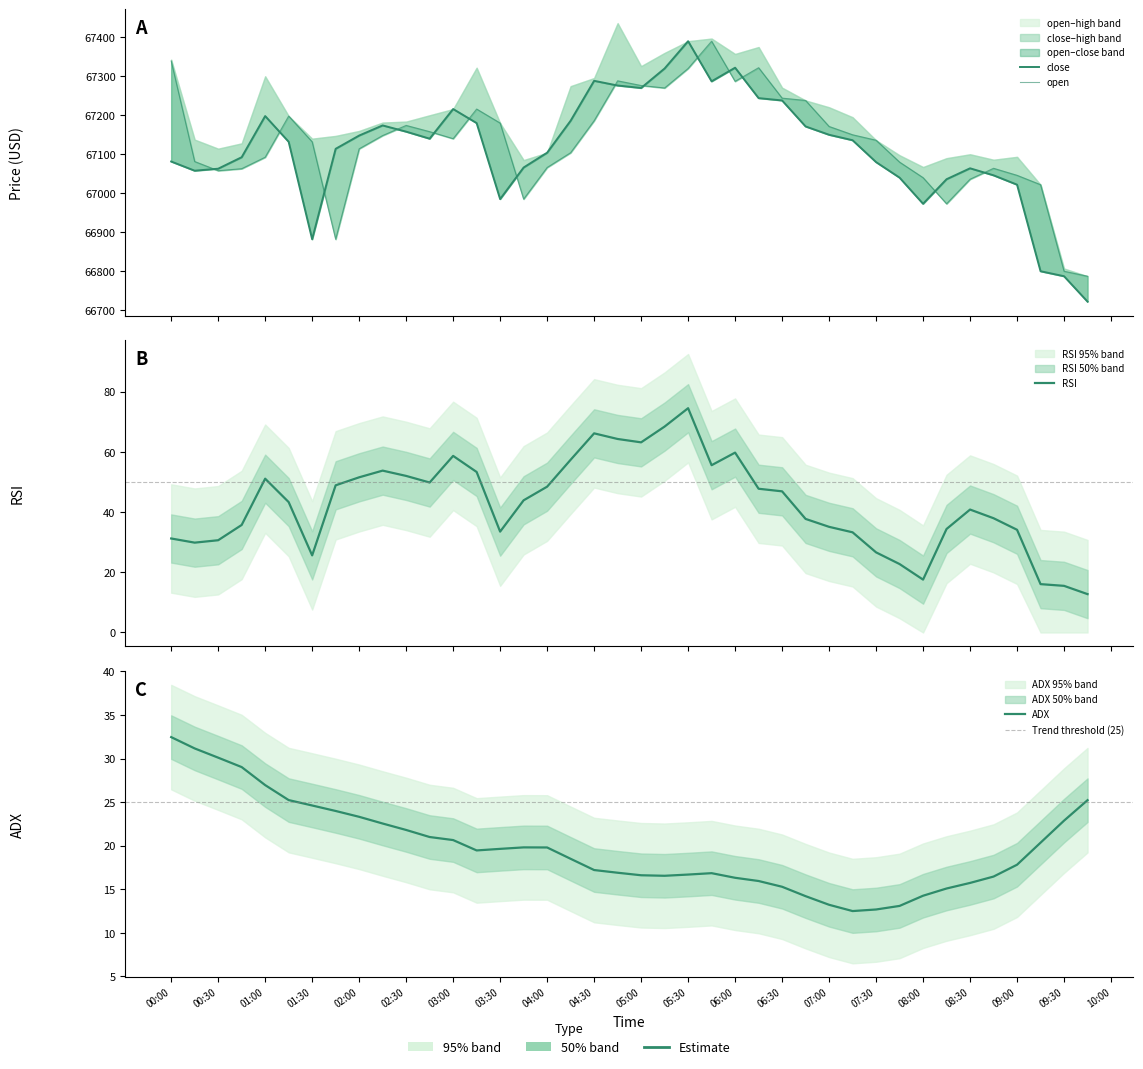

How many values in the adx series exceed 19?

20